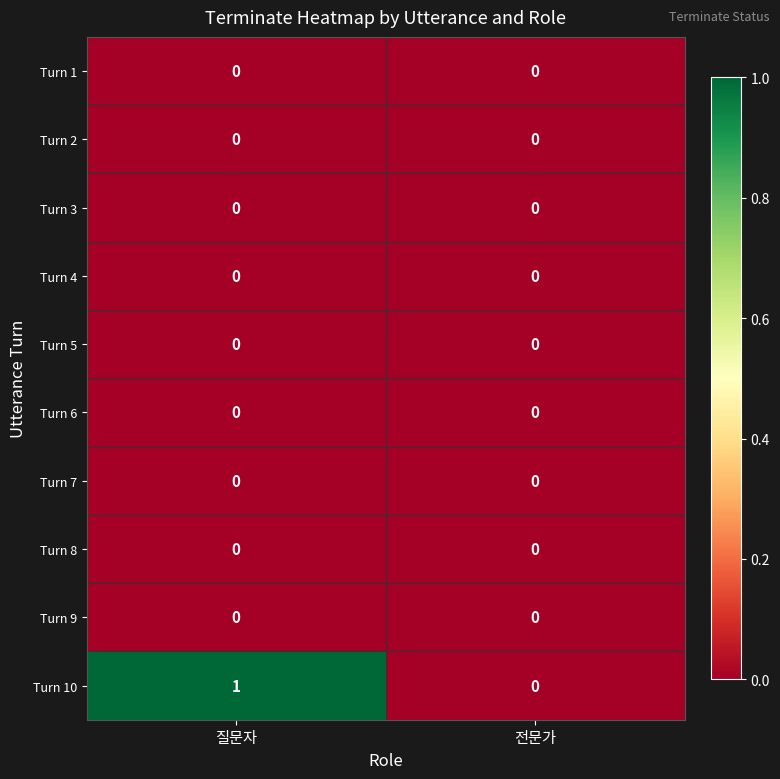

Which category has the highest value across all series?

질문자